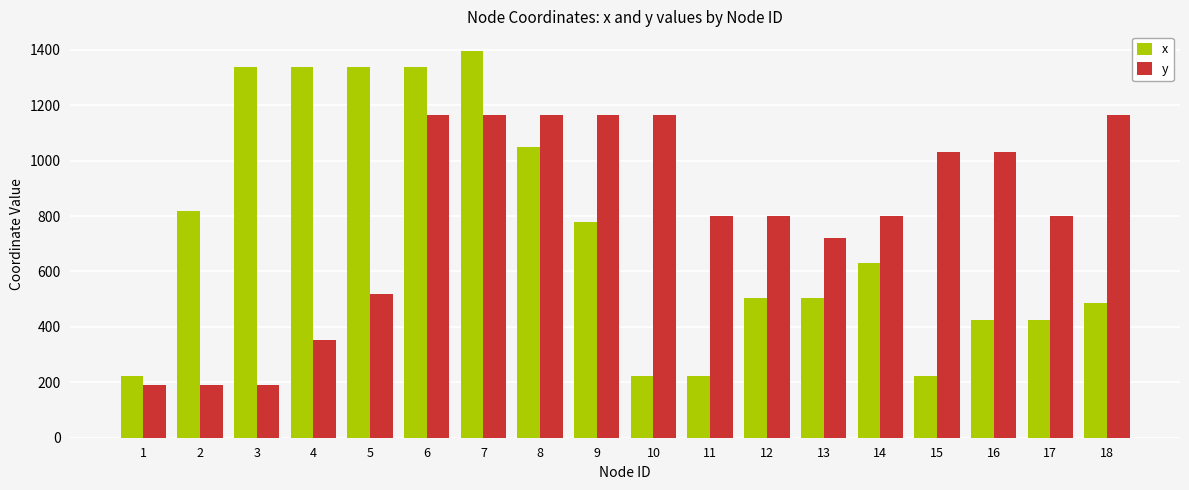

What is the value of the y bar at the 9th from the left?

1166